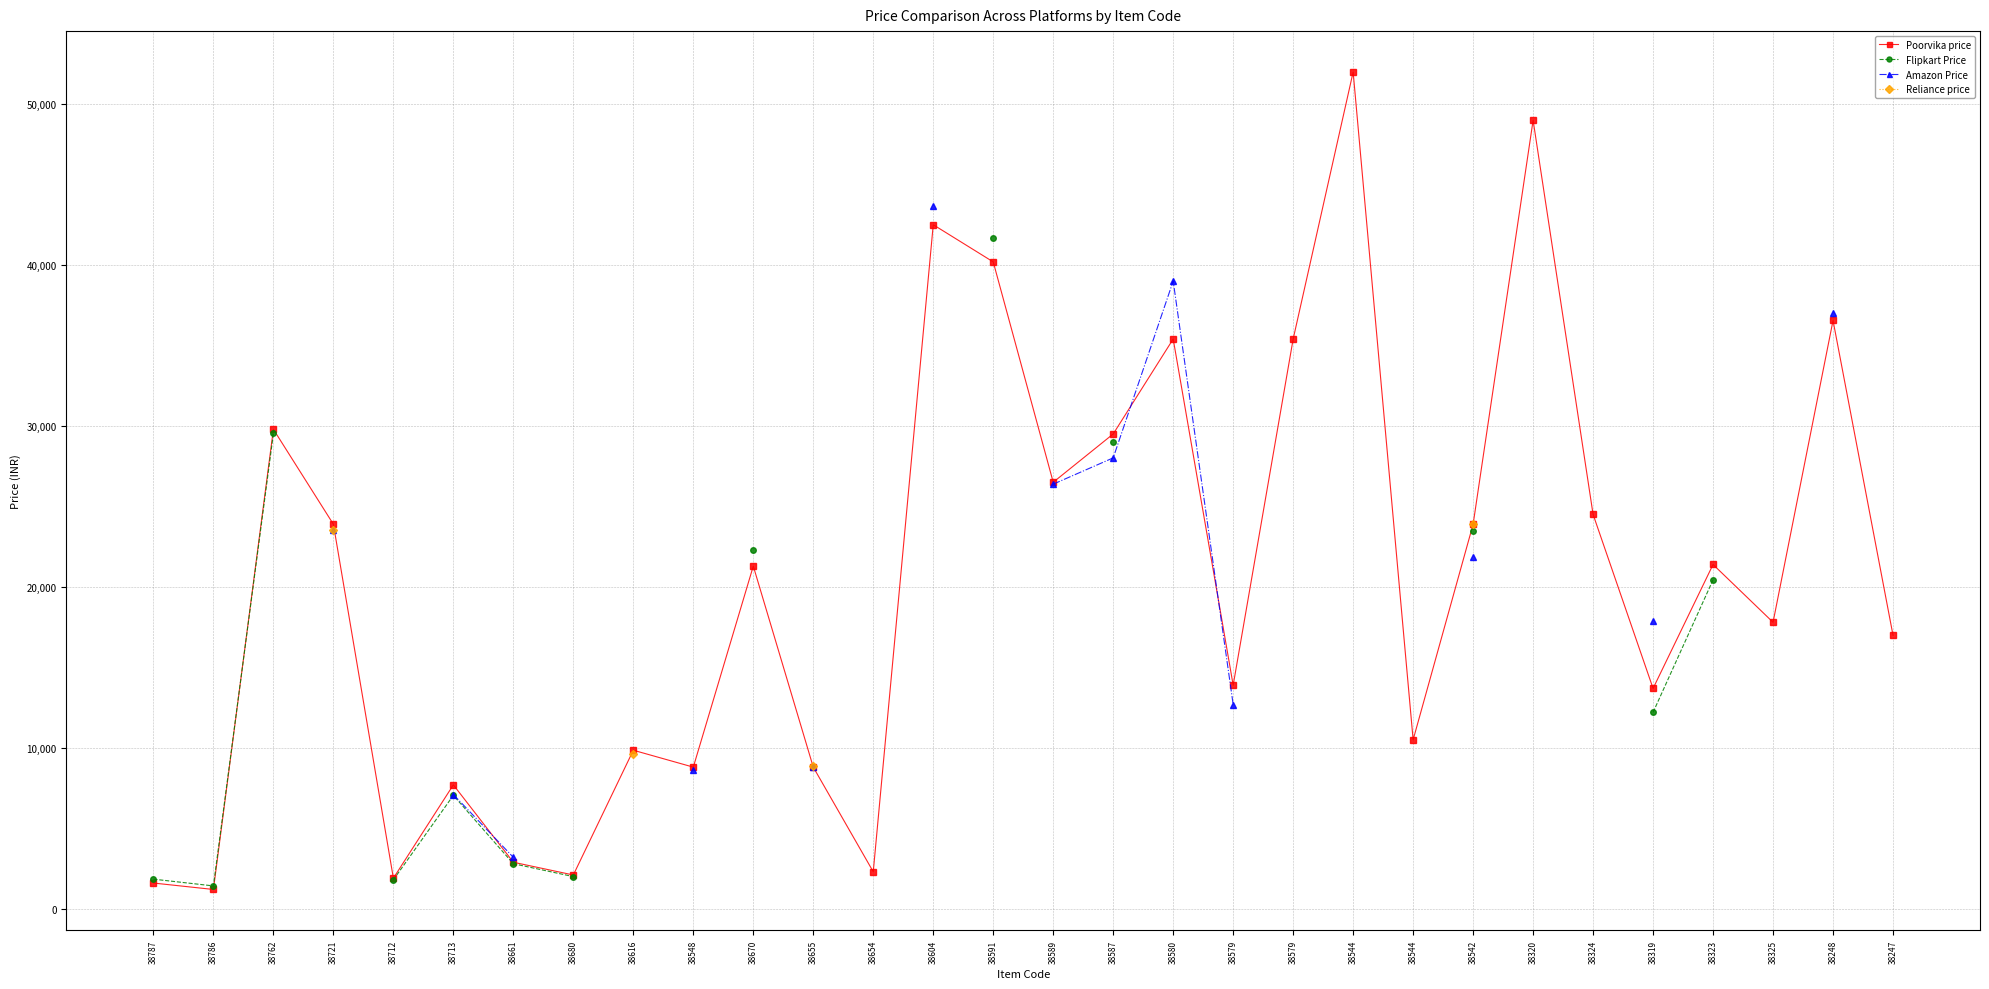

What is the greatest value displayed?

51990.0